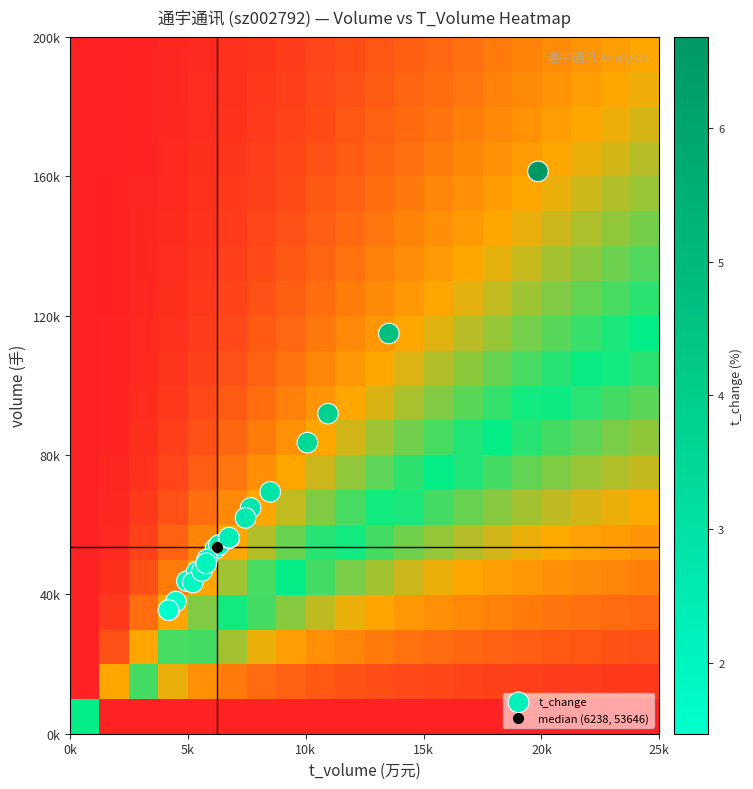

Which series has the widest spread of values?

t_change